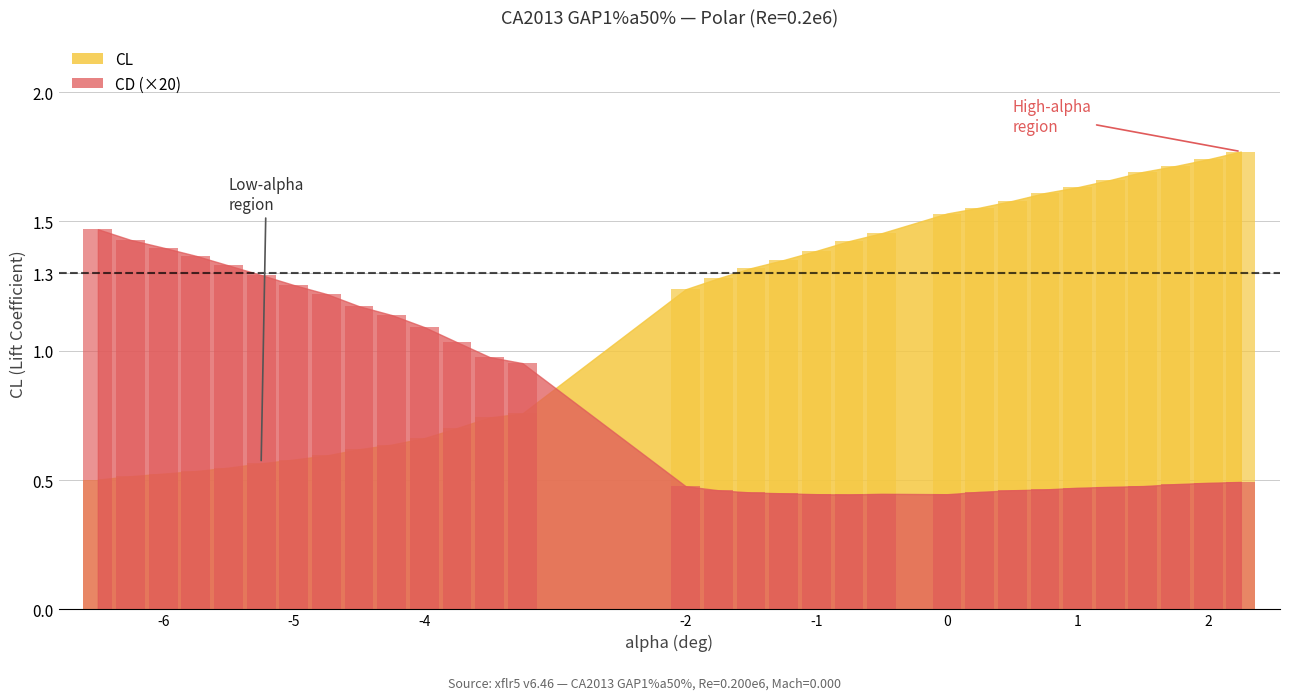

Rank the series by their maximum value, from highest to lowest.

CL, CD